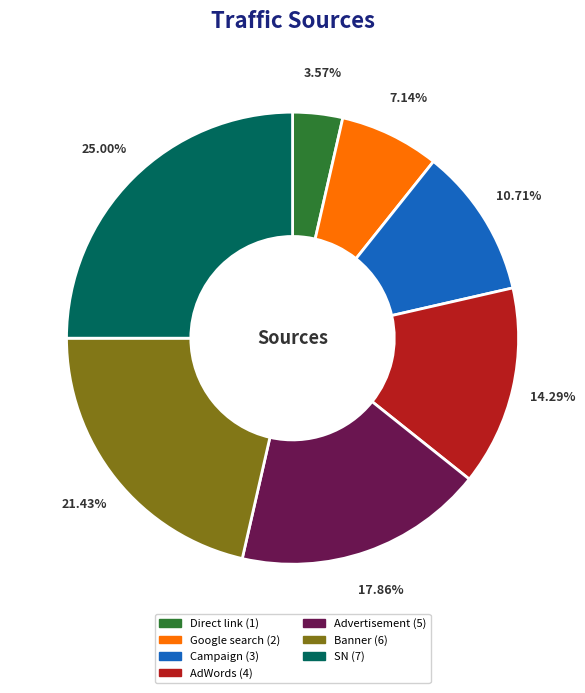

Does any single category account for the majority?

No